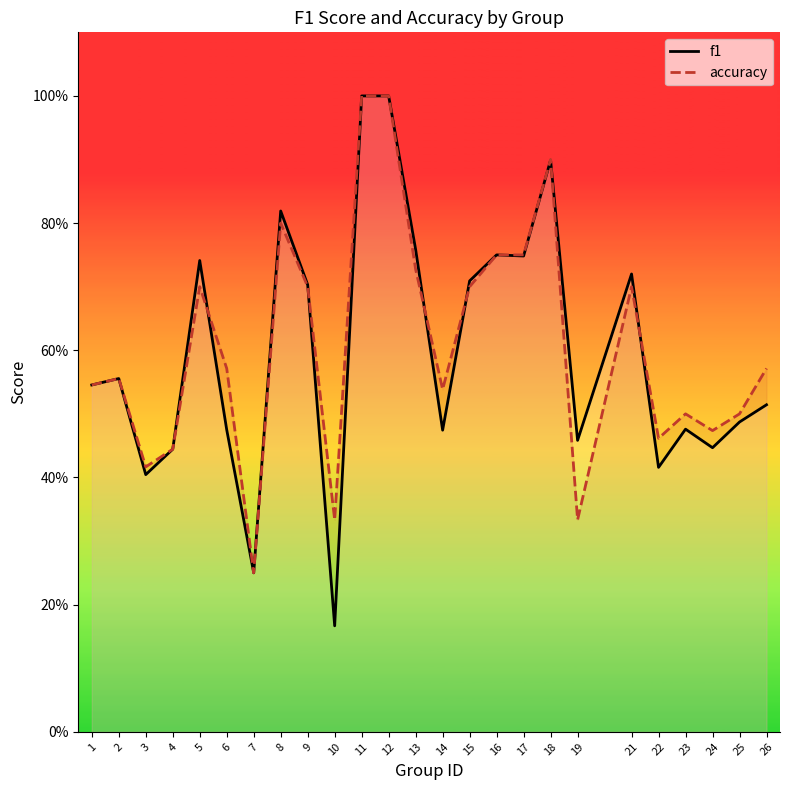

How many interior local valleys does the f1 series have?

8